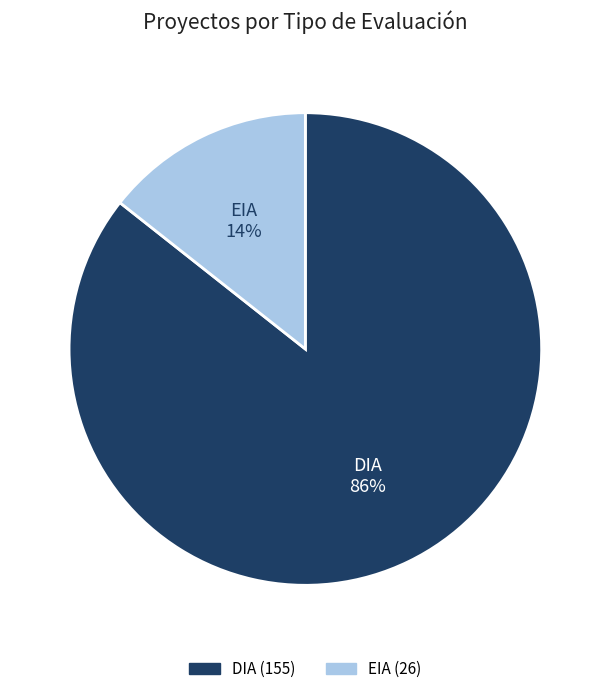

To the nearest percent, what portion does EIA represent?

14%